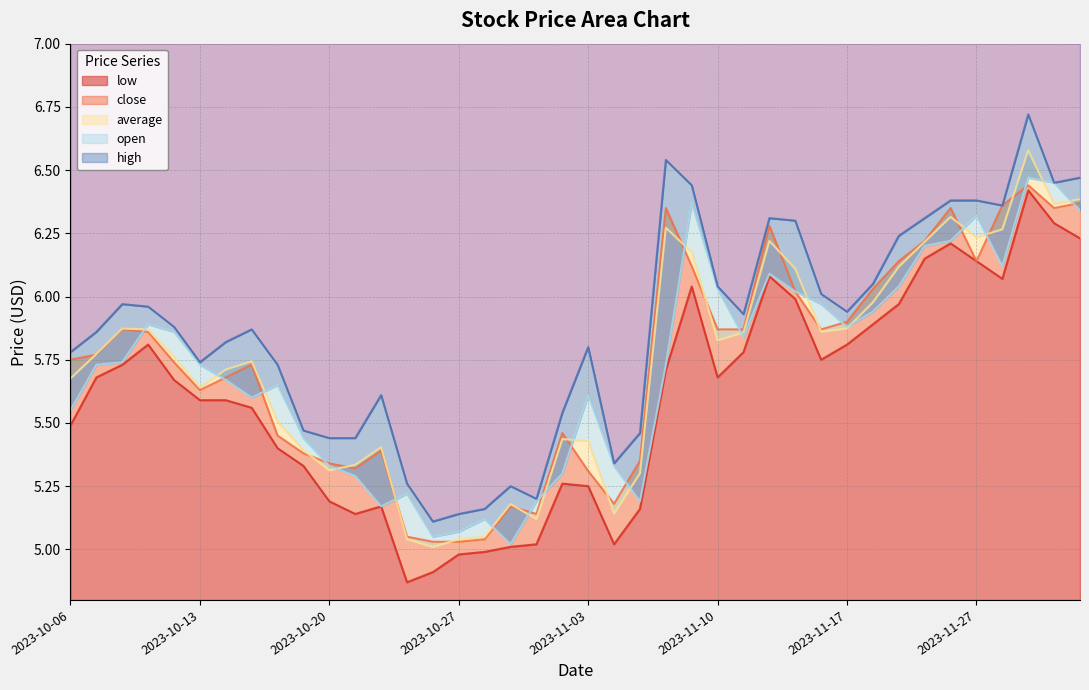

Reading right to left, what are all the values shown in this chart?

open: 2023-12-01=6.3	2023-11-30=6.5	2023-11-29=6.5	2023-11-28=6.1	2023-11-27=6.3	2023-11-24=6.2	2023-11-22=6.2	2023-11-21=6.0	2023-11-20=5.9	2023-11-17=5.9	2023-11-16=6.0	2023-11-15=6.0	2023-11-14=6.1	2023-11-13=5.8	2023-11-10=6.0	2023-11-09=6.4	2023-11-08=5.7	2023-11-07=5.2	2023-11-06=5.3	2023-11-03=5.6	2023-11-02=5.3	2023-11-01=5.2	2023-10-31=5.0	2023-10-30=5.1	2023-10-27=5.1	2023-10-26=5.0	2023-10-25=5.2	2023-10-24=5.2	2023-10-23=5.3	2023-10-20=5.3	2023-10-19=5.4	2023-10-18=5.7	2023-10-17=5.6	2023-10-16=5.7	2023-10-13=5.7	2023-10-12=5.9	2023-10-11=5.9	2023-10-10=5.7	2023-10-09=5.7	2023-10-06=5.5
high: 2023-12-01=6.5	2023-11-30=6.5	2023-11-29=6.7	2023-11-28=6.4	2023-11-27=6.4	2023-11-24=6.4	2023-11-22=6.3	2023-11-21=6.2	2023-11-20=6.0	2023-11-17=5.9	2023-11-16=6.0	2023-11-15=6.3	2023-11-14=6.3	2023-11-13=5.9	2023-11-10=6.0	2023-11-09=6.4	2023-11-08=6.5	2023-11-07=5.5	2023-11-06=5.3	2023-11-03=5.8	2023-11-02=5.5	2023-11-01=5.2	2023-10-31=5.2	2023-10-30=5.2	2023-10-27=5.1	2023-10-26=5.1	2023-10-25=5.3	2023-10-24=5.6	2023-10-23=5.4	2023-10-20=5.4	2023-10-19=5.5	2023-10-18=5.7	2023-10-17=5.9	2023-10-16=5.8	2023-10-13=5.7	2023-10-12=5.9	2023-10-11=6.0	2023-10-10=6.0	2023-10-09=5.9	2023-10-06=5.8
average: 2023-12-01=6.4	2023-11-30=6.4	2023-11-29=6.6	2023-11-28=6.3	2023-11-27=6.2	2023-11-24=6.3	2023-11-22=6.2	2023-11-21=6.1	2023-11-20=6.0	2023-11-17=5.9	2023-11-16=5.9	2023-11-15=6.1	2023-11-14=6.2	2023-11-13=5.9	2023-11-10=5.8	2023-11-09=6.2	2023-11-08=6.3	2023-11-07=5.3	2023-11-06=5.1	2023-11-03=5.4	2023-11-02=5.4	2023-11-01=5.1	2023-10-31=5.2	2023-10-30=5.0	2023-10-27=5.0	2023-10-26=5.0	2023-10-25=5.0	2023-10-24=5.4	2023-10-23=5.3	2023-10-20=5.3	2023-10-19=5.4	2023-10-18=5.5	2023-10-17=5.7	2023-10-16=5.7	2023-10-13=5.6	2023-10-12=5.8	2023-10-11=5.9	2023-10-10=5.9	2023-10-09=5.8	2023-10-06=5.7
close: 2023-12-01=6.4	2023-11-30=6.3	2023-11-29=6.4	2023-11-28=6.4	2023-11-27=6.1	2023-11-24=6.3	2023-11-22=6.2	2023-11-21=6.1	2023-11-20=6.0	2023-11-17=5.9	2023-11-16=5.9	2023-11-15=6.0	2023-11-14=6.3	2023-11-13=5.9	2023-11-10=5.9	2023-11-09=6.1	2023-11-08=6.3	2023-11-07=5.3	2023-11-06=5.2	2023-11-03=5.3	2023-11-02=5.5	2023-11-01=5.1	2023-10-31=5.2	2023-10-30=5.0	2023-10-27=5.0	2023-10-26=5.0	2023-10-25=5.0	2023-10-24=5.4	2023-10-23=5.3	2023-10-20=5.3	2023-10-19=5.4	2023-10-18=5.5	2023-10-17=5.7	2023-10-16=5.7	2023-10-13=5.6	2023-10-12=5.7	2023-10-11=5.9	2023-10-10=5.9	2023-10-09=5.8	2023-10-06=5.8
low: 2023-12-01=6.2	2023-11-30=6.3	2023-11-29=6.4	2023-11-28=6.1	2023-11-27=6.1	2023-11-24=6.2	2023-11-22=6.2	2023-11-21=6.0	2023-11-20=5.9	2023-11-17=5.8	2023-11-16=5.8	2023-11-15=6.0	2023-11-14=6.1	2023-11-13=5.8	2023-11-10=5.7	2023-11-09=6.0	2023-11-08=5.7	2023-11-07=5.2	2023-11-06=5.0	2023-11-03=5.2	2023-11-02=5.3	2023-11-01=5.0	2023-10-31=5.0	2023-10-30=5.0	2023-10-27=5.0	2023-10-26=4.9	2023-10-25=4.9	2023-10-24=5.2	2023-10-23=5.1	2023-10-20=5.2	2023-10-19=5.3	2023-10-18=5.4	2023-10-17=5.6	2023-10-16=5.6	2023-10-13=5.6	2023-10-12=5.7	2023-10-11=5.8	2023-10-10=5.7	2023-10-09=5.7	2023-10-06=5.5